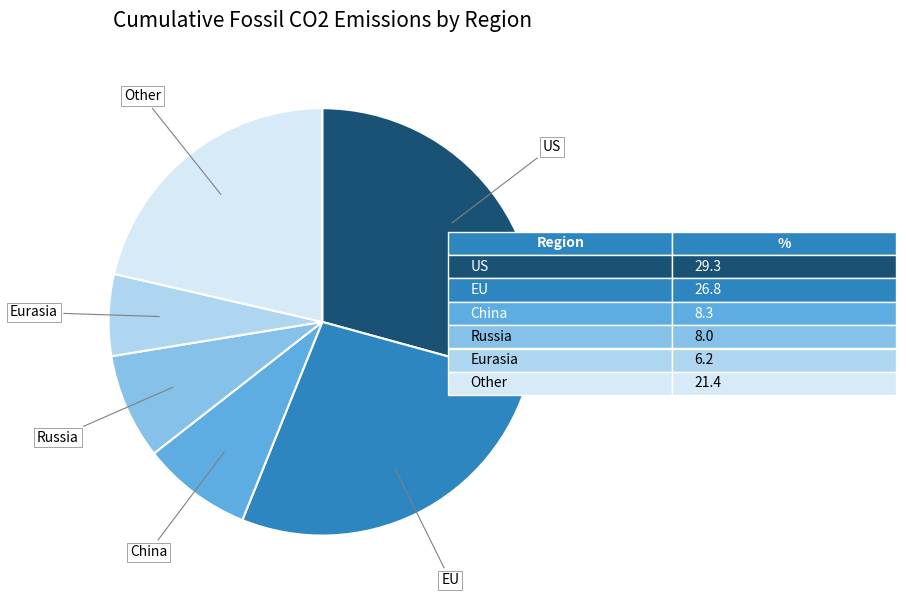

Count the number of slices in the pie.

6